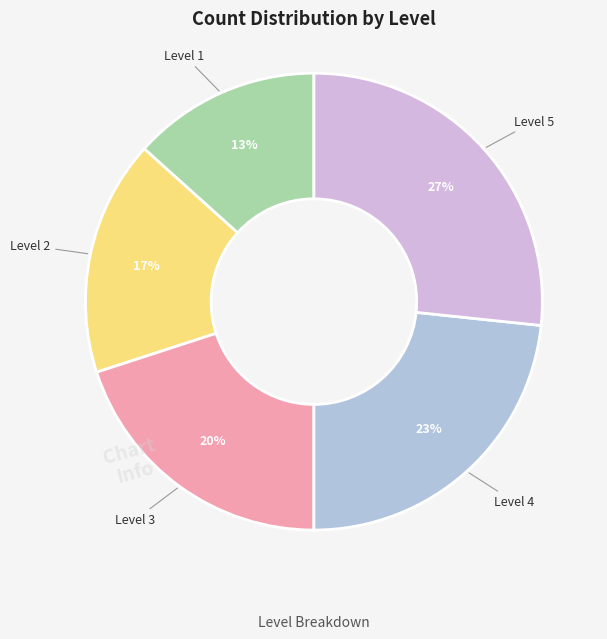

Combined, do Level 3 and Level 5 account for over 50%?

No